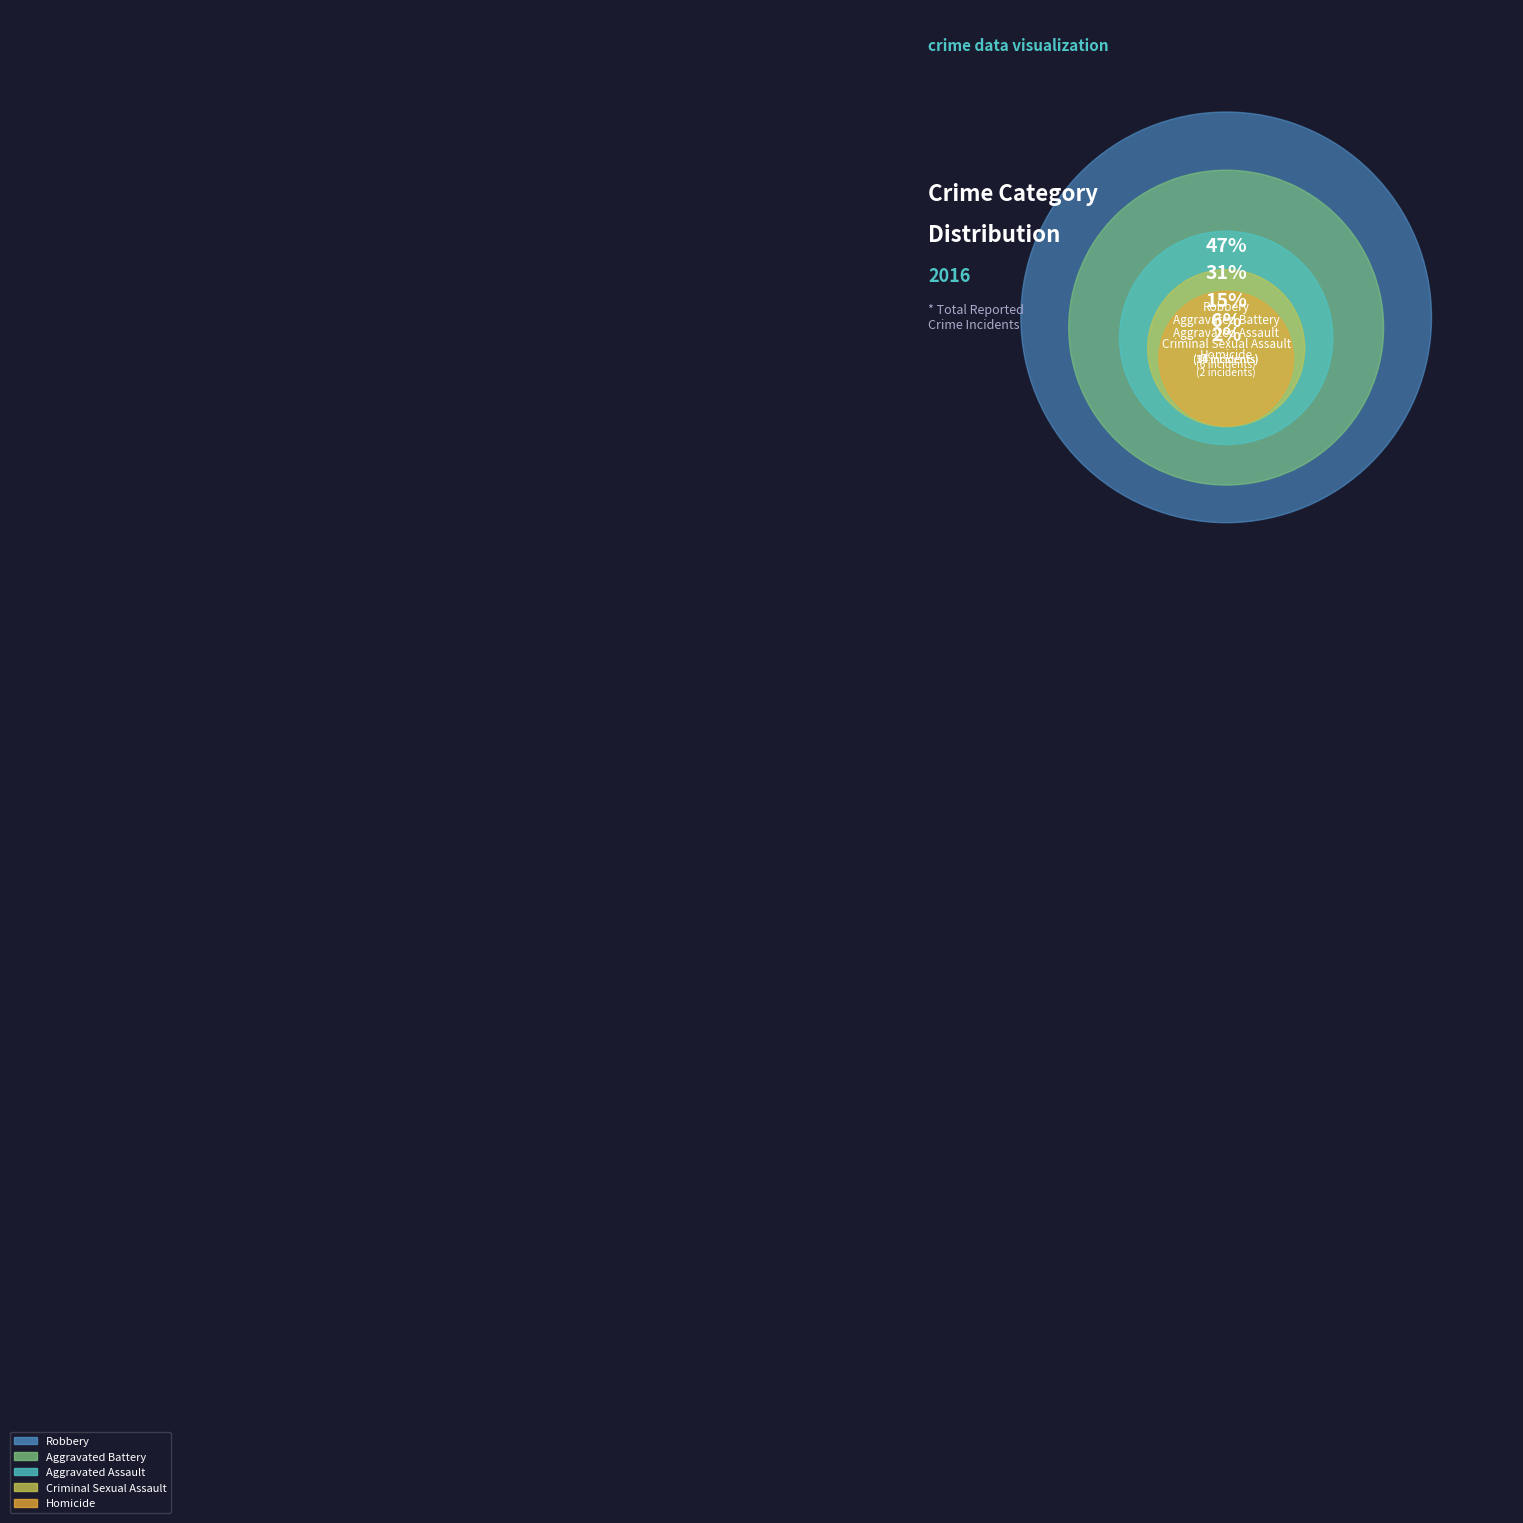

How many slices are in this pie chart?

5